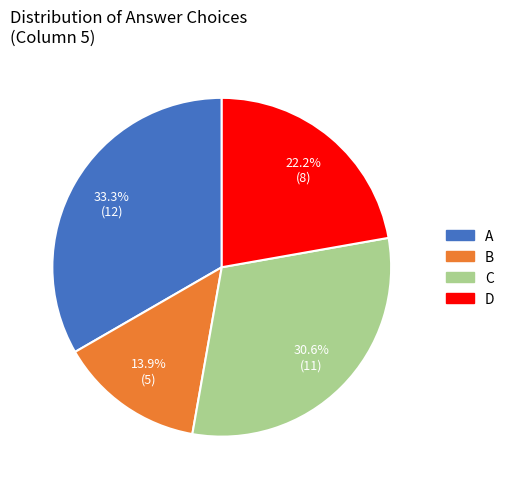

Is B the majority of the pie?

No